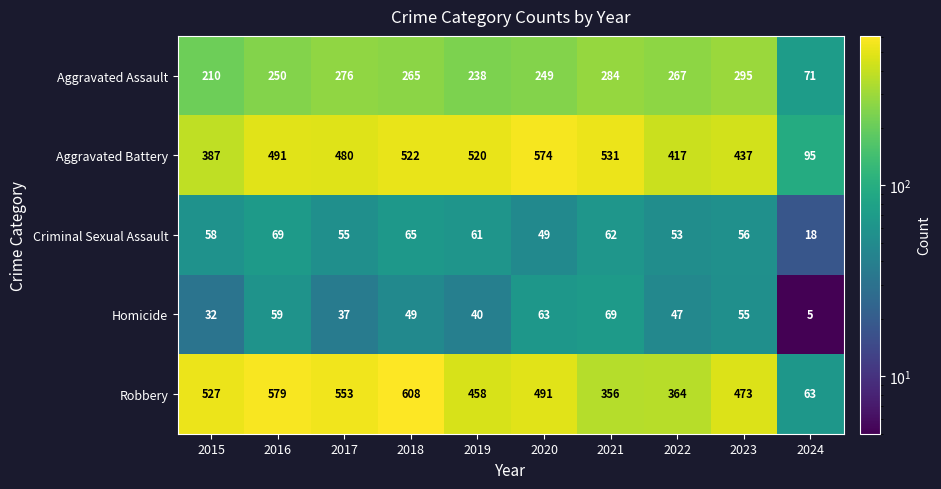

Count the number of categories in the chart.

10